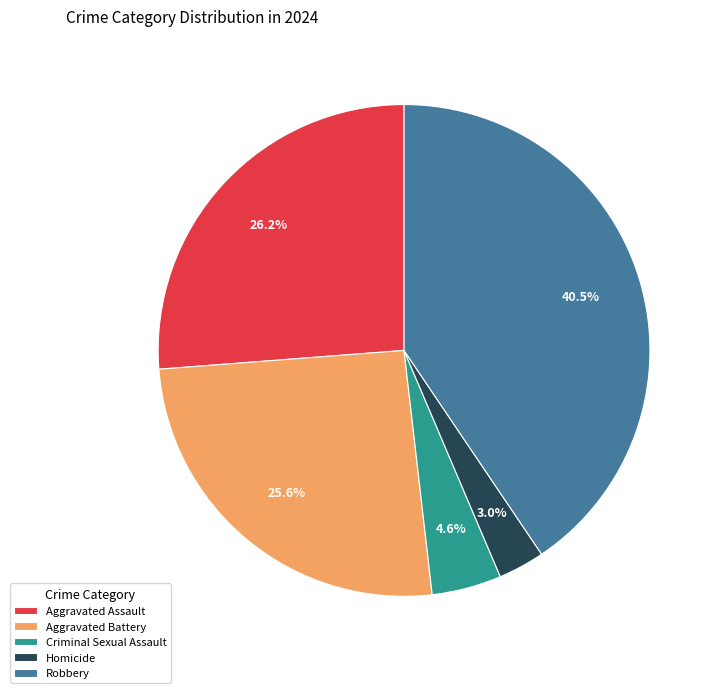

Count the number of slices in the pie.

5